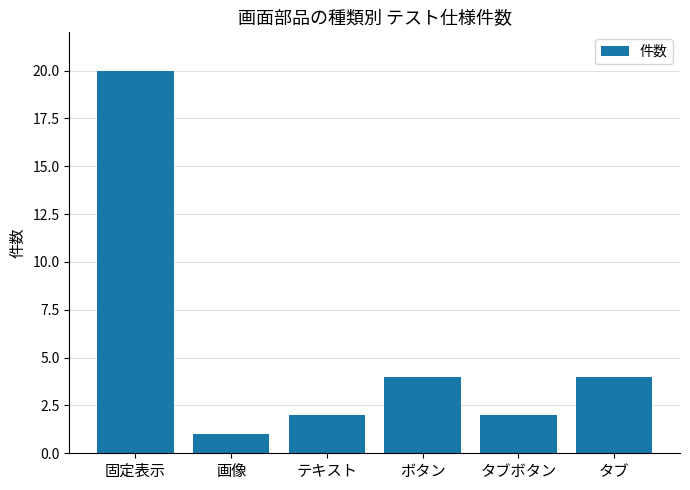

What is the difference between the values at 画像 and タブ?

3